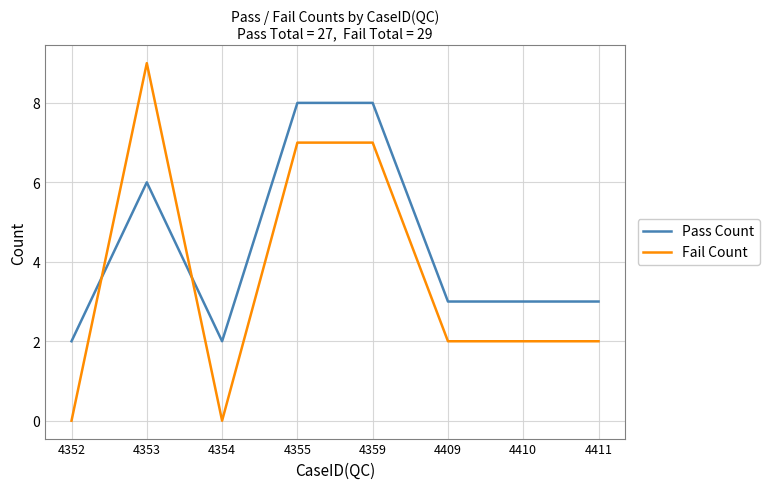

The Pass Count series shows 14 at 4355. True or false?

False